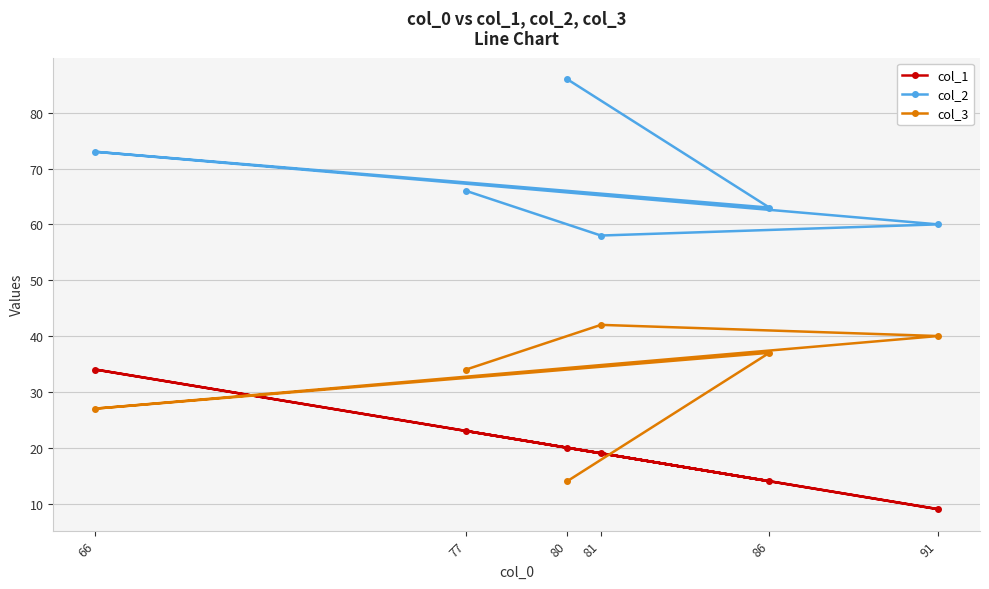

Where is the first local minimum for col_3?

66